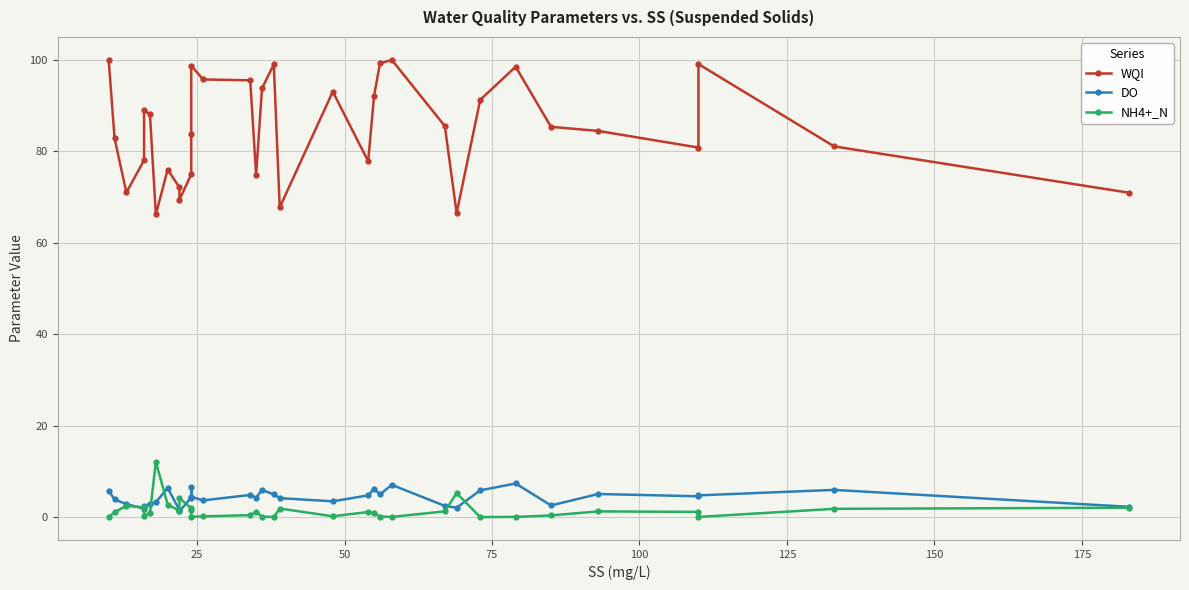

What is the highest value of the WQI series?

100.0